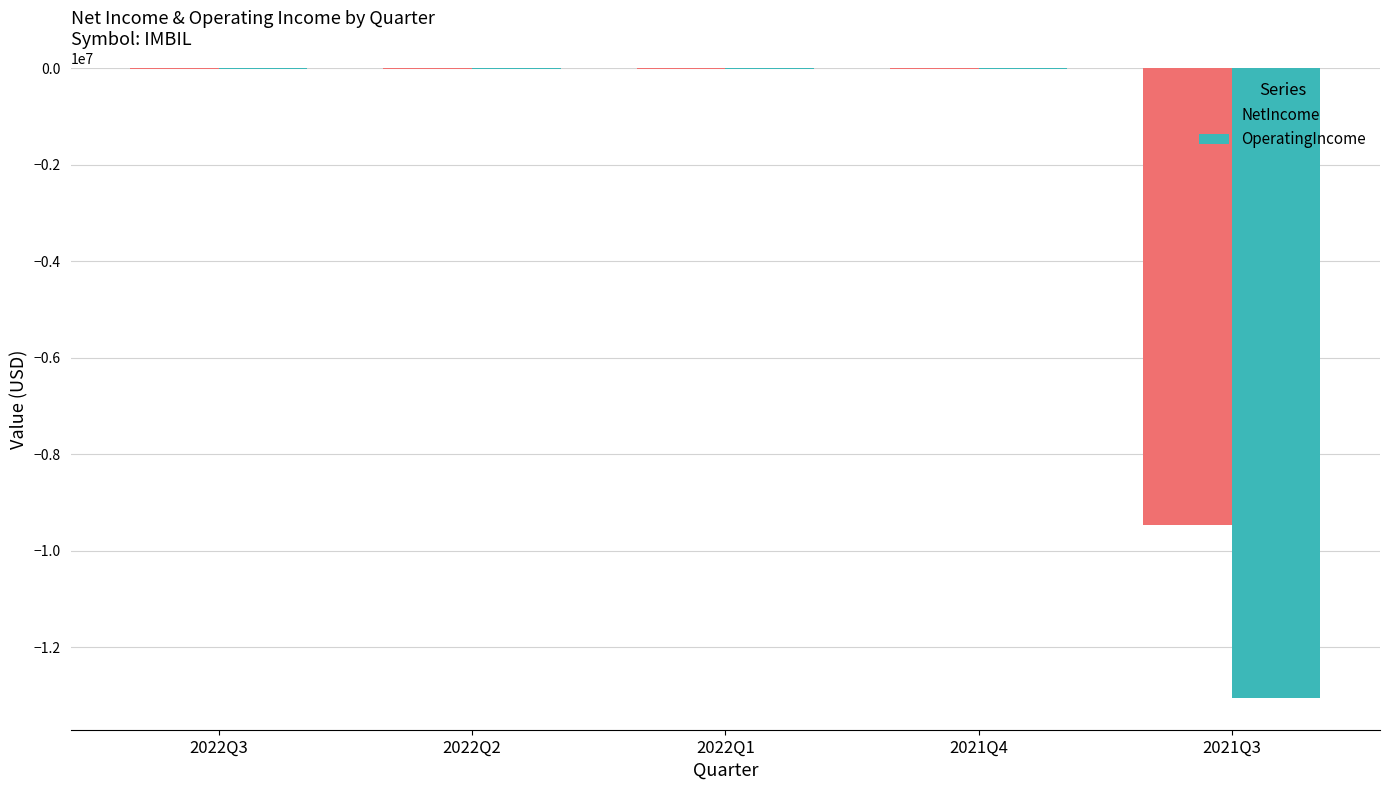

What are all the series names shown in the legend?

NetIncome, OperatingIncome